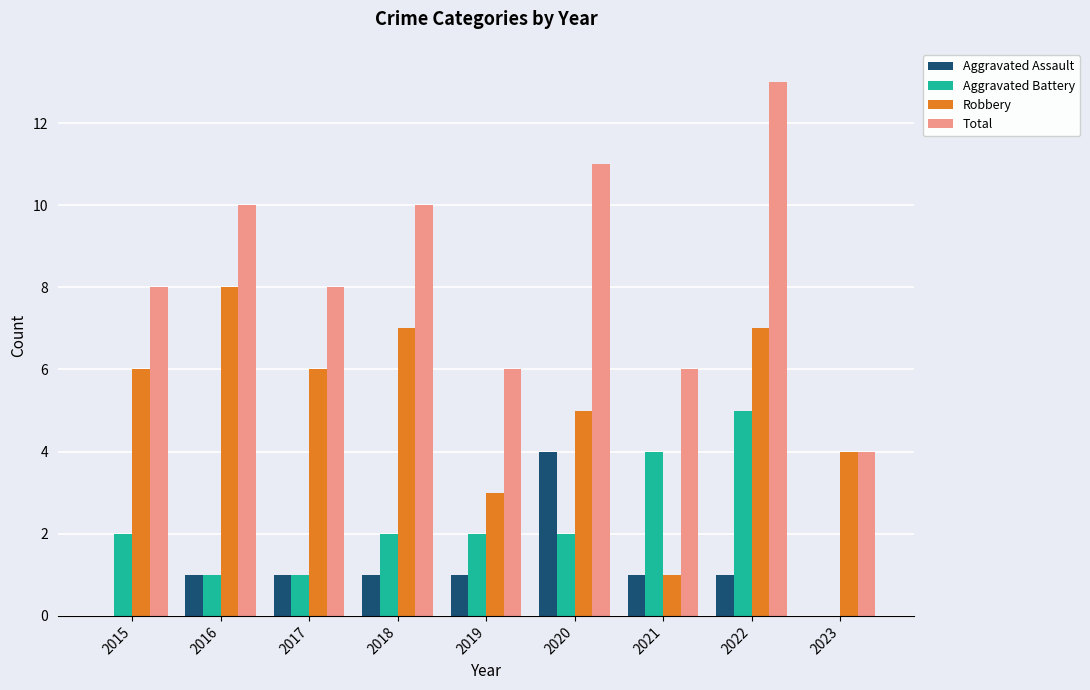

The Aggravated Battery series shows 2 at 2018. True or false?

True